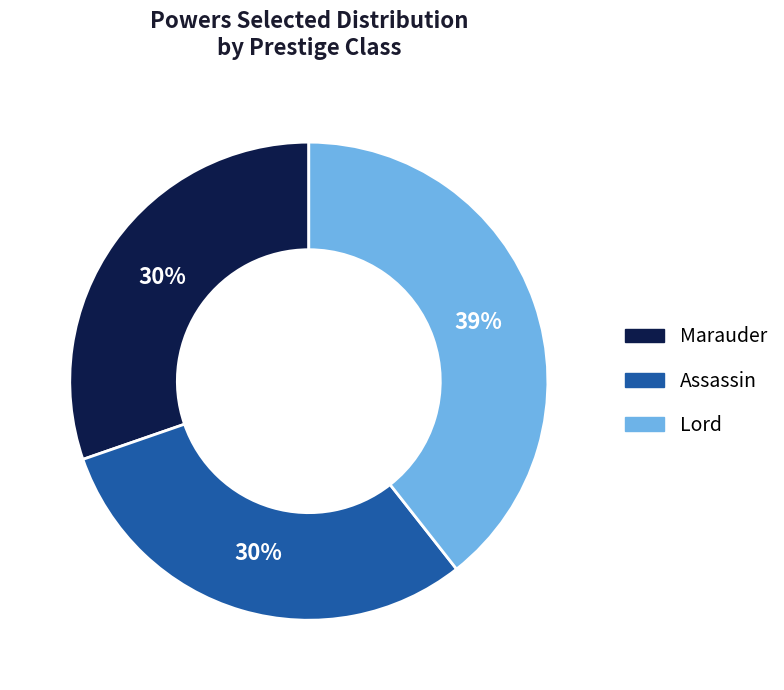

How many slices are in this pie chart?

3